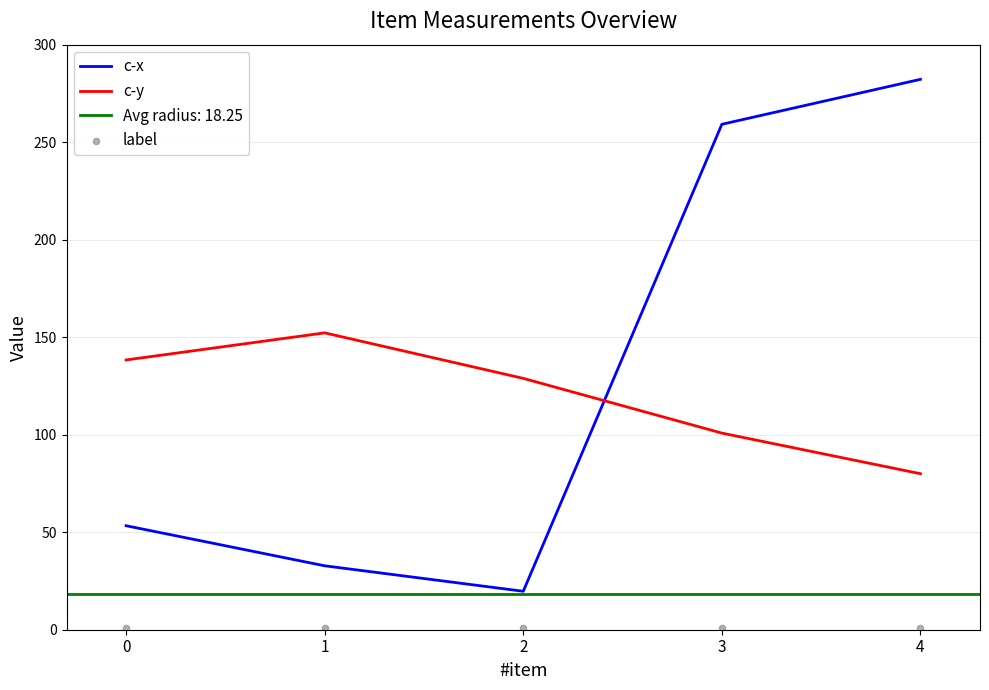

Which series contains the lowest Y value?

label